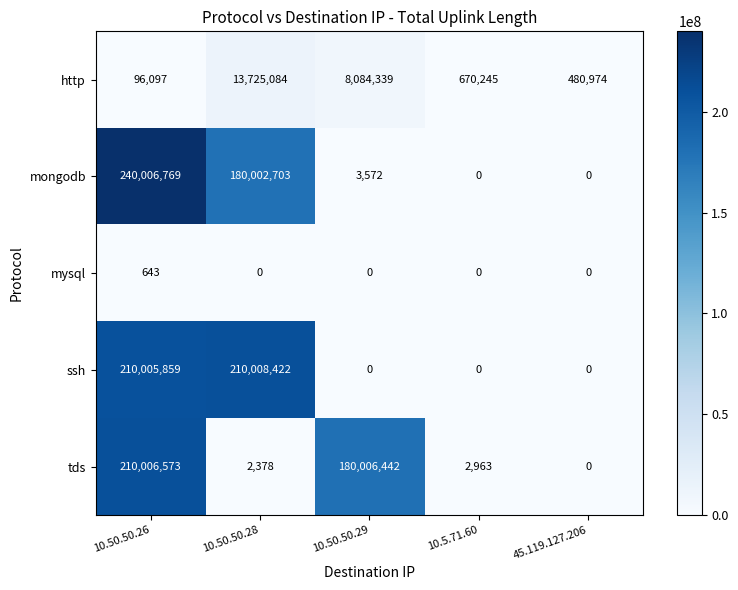

What is the total value across all series at 10.50.50.29?

188094353